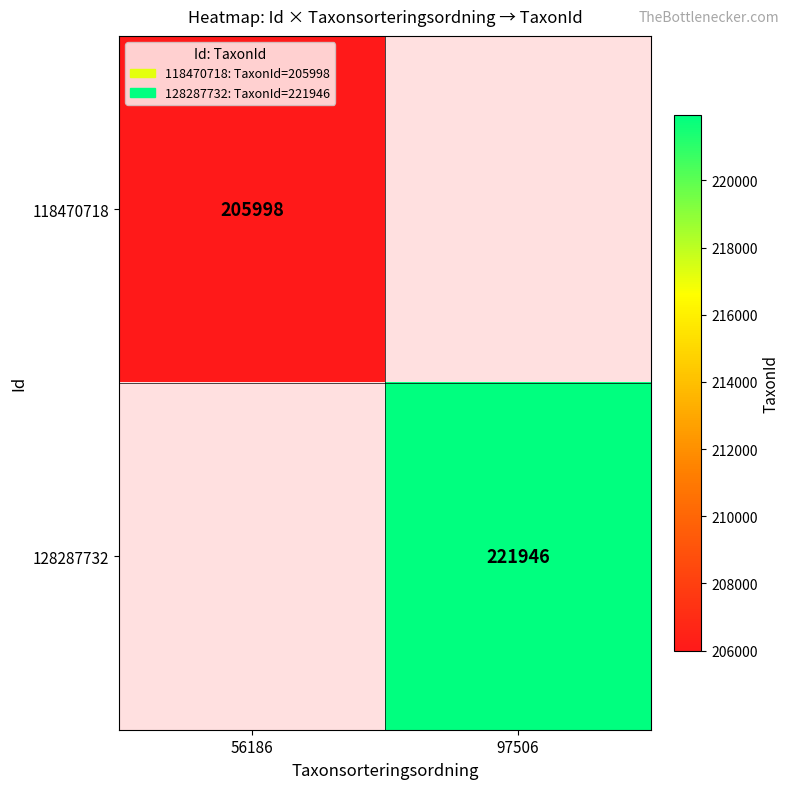

Is it true that 118470718 equals 355193 at 56186?

False